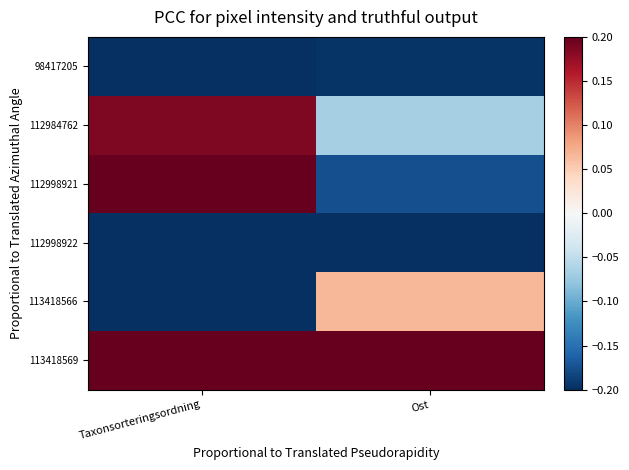

Which series changed the most between Taxonsorteringsordning and Ost?

112998921